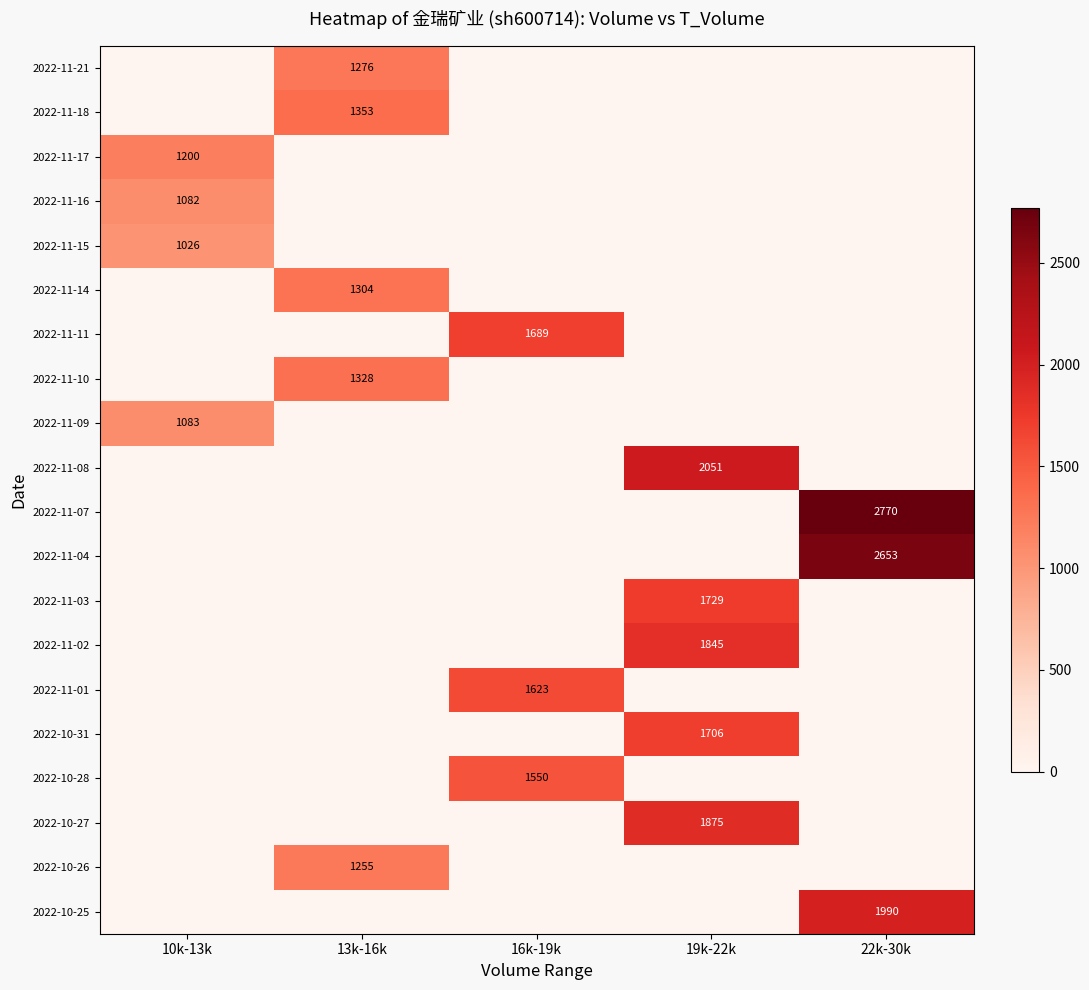

The 2022-11-04 series shows 4313 at 22k-30k. True or false?

False